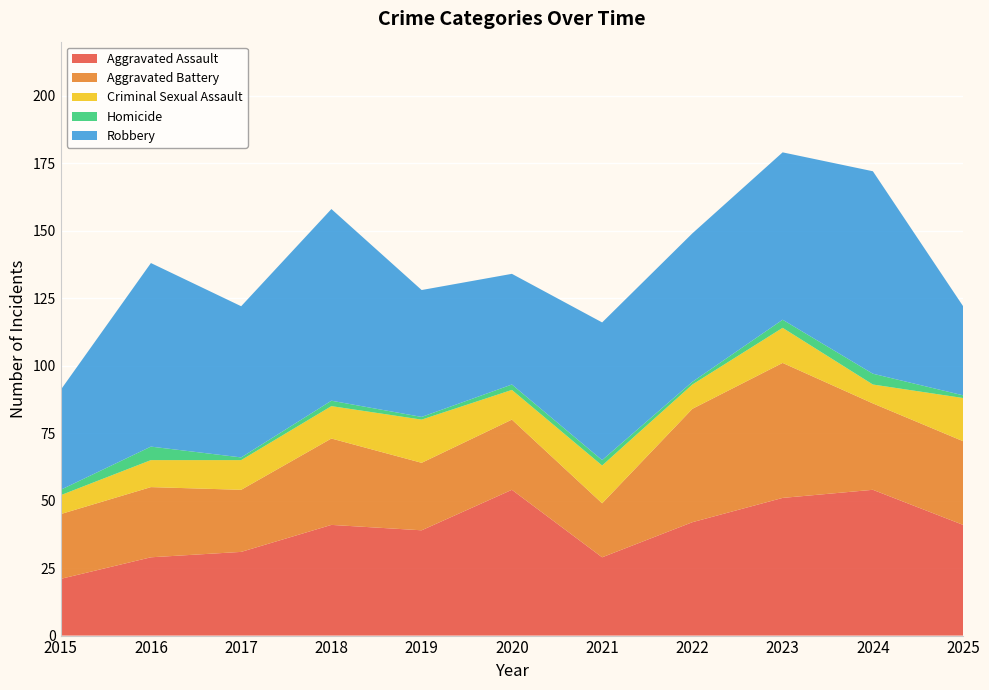

Reading right to left, extract all data points from this chart.

Aggravated Assault: 2025=41	2024=54	2023=51	2022=42	2021=29	2020=54	2019=39	2018=41	2017=31	2016=29	2015=21
Aggravated Battery: 2025=31	2024=32	2023=50	2022=42	2021=20	2020=26	2019=25	2018=32	2017=23	2016=26	2015=24
Criminal Sexual Assault: 2025=16	2024=7	2023=13	2022=9	2021=14	2020=11	2019=16	2018=12	2017=11	2016=10	2015=7
Homicide: 2025=1	2024=4	2023=3	2022=1	2021=2	2020=2	2019=1	2018=2	2017=1	2016=5	2015=2
Robbery: 2025=33	2024=75	2023=62	2022=55	2021=51	2020=41	2019=47	2018=71	2017=56	2016=68	2015=37